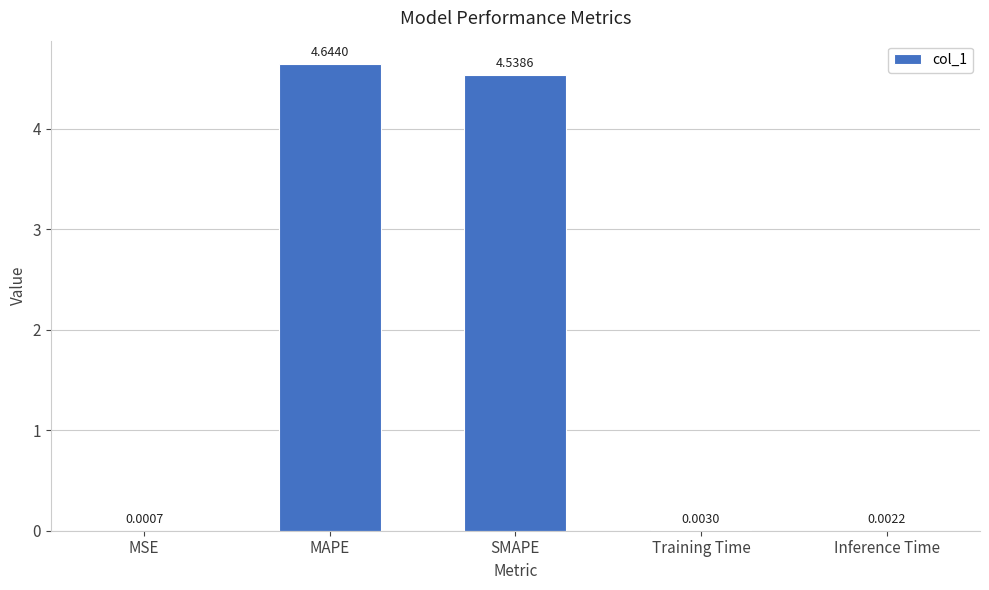

Where is the data nearest to the value 2?

Training Time